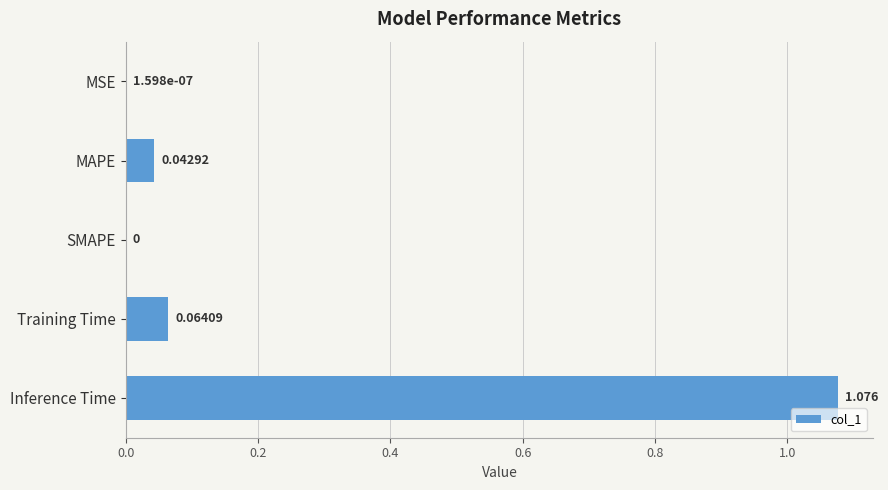

At which category does the chart reach its peak across all series?

Inference Time